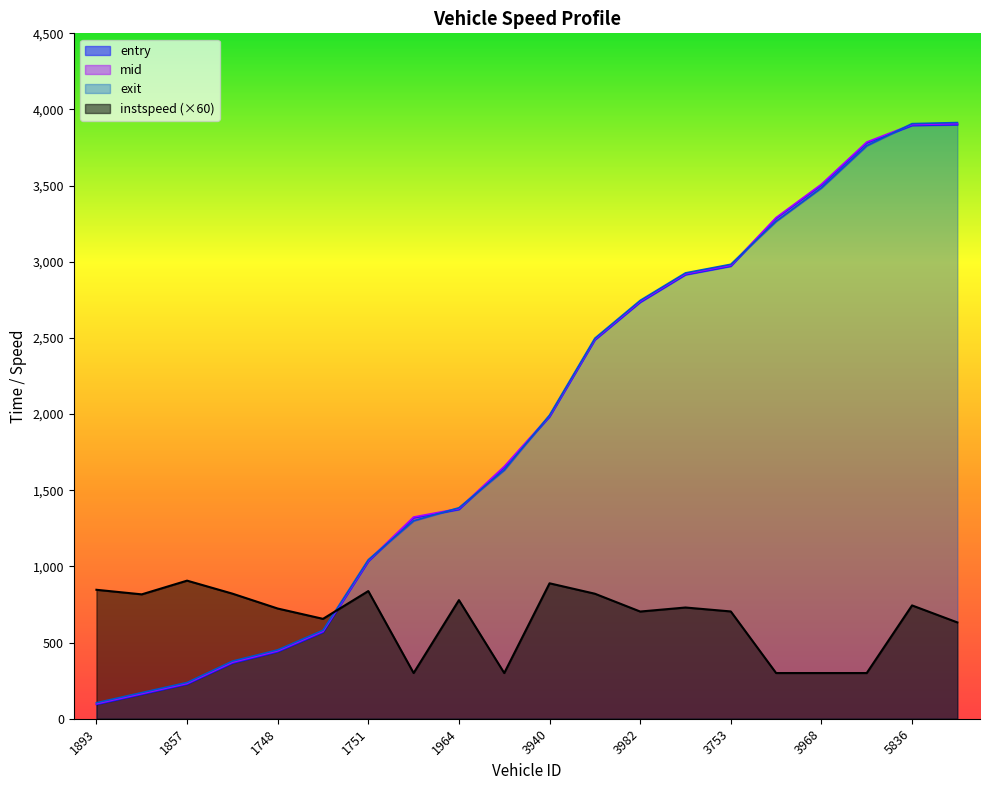

What is the difference between the instspeed values at 1964 and 1857?

127.8